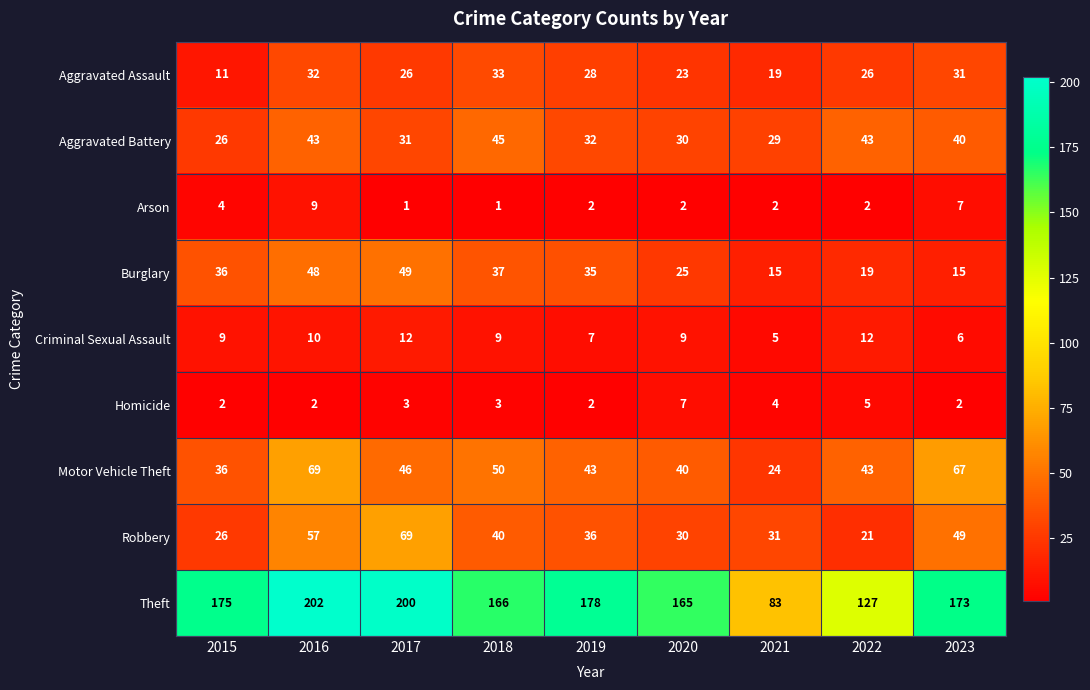

Which series has the largest total across all categories?

Theft